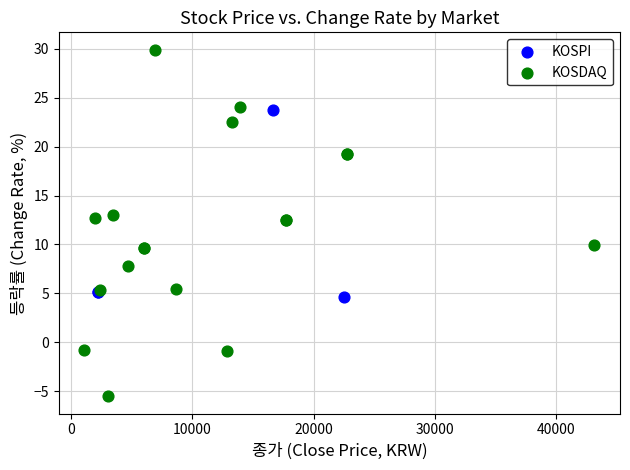

Which series contains the lowest Y value?

KOSDAQ